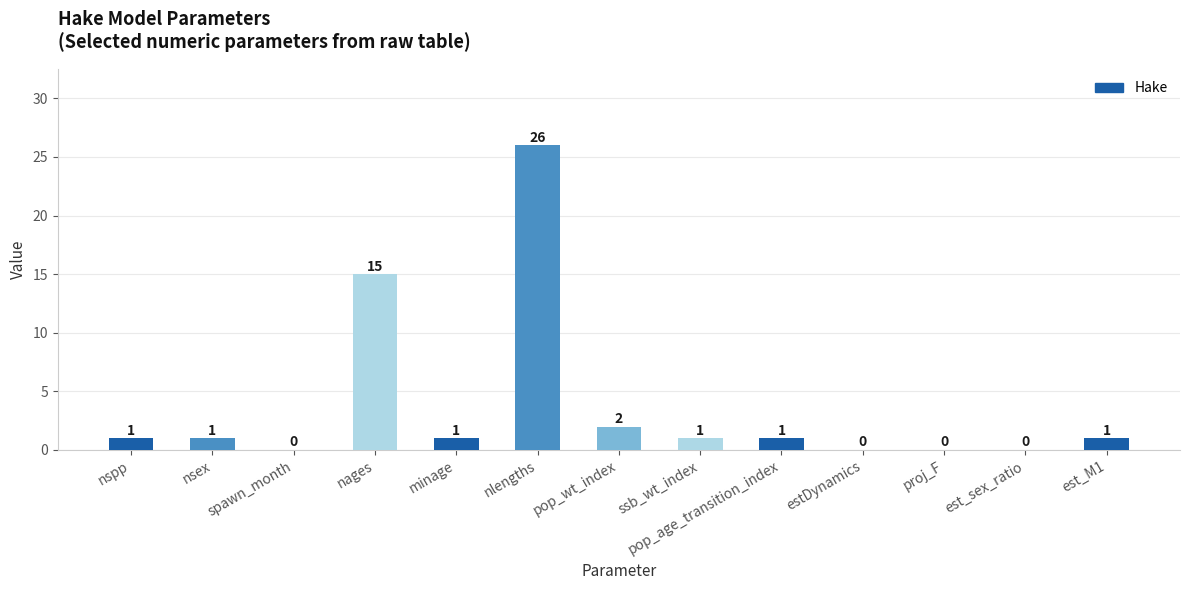

Reading left to right, list all the values displayed in this chart.

1	1	0	15	1	26	2	1	1	0	0	0	1